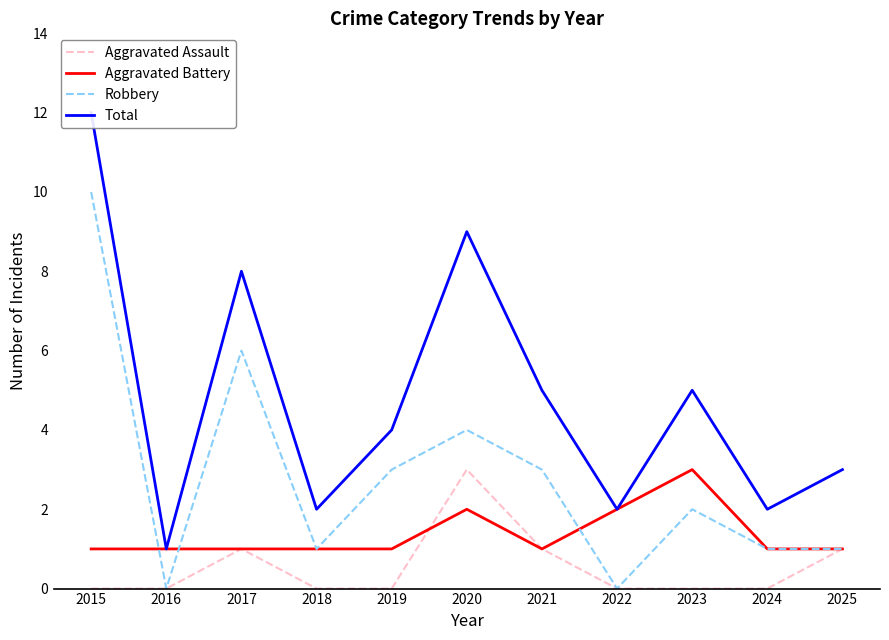

What is the highest value of the Aggravated Battery series?

3